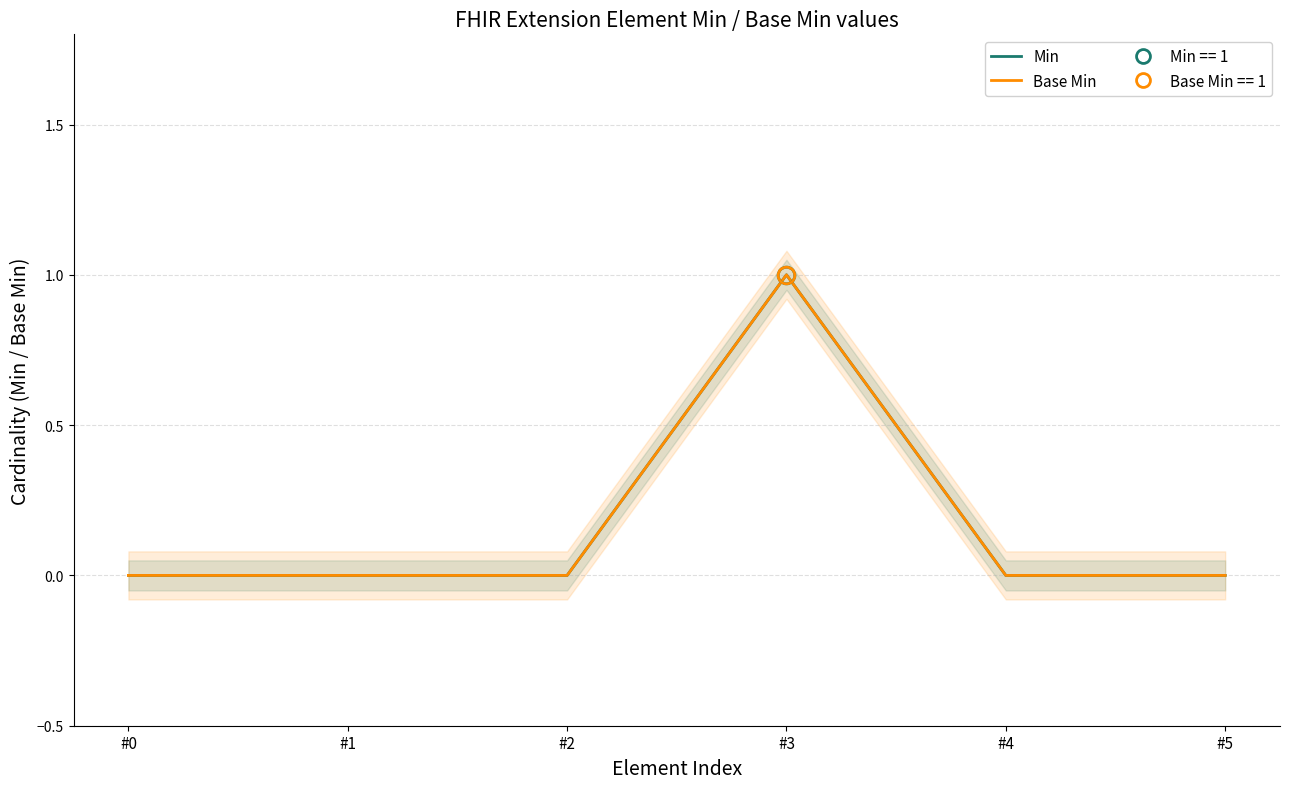

Which has a higher value, #4 or #1?

#4